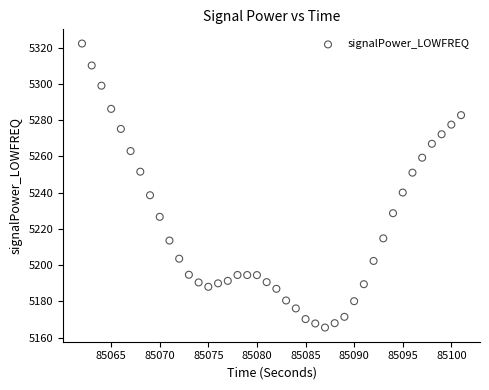

What is the range of Y values (max minus min)?

156.7